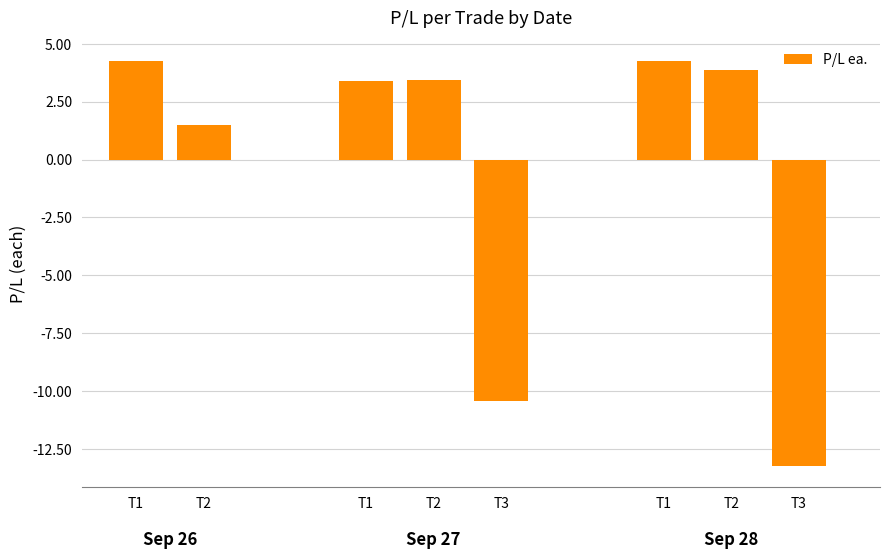

What is the smallest value displayed?

-13.2